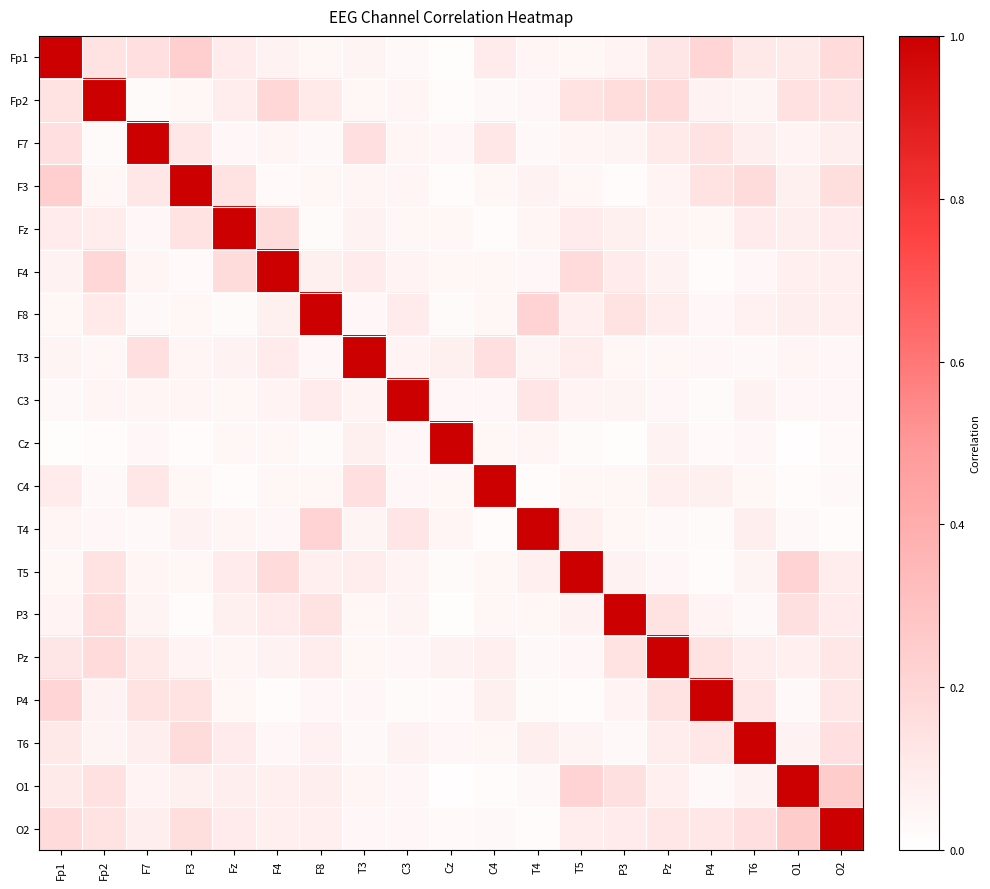

At which category is the sum across all series the highest?

O2